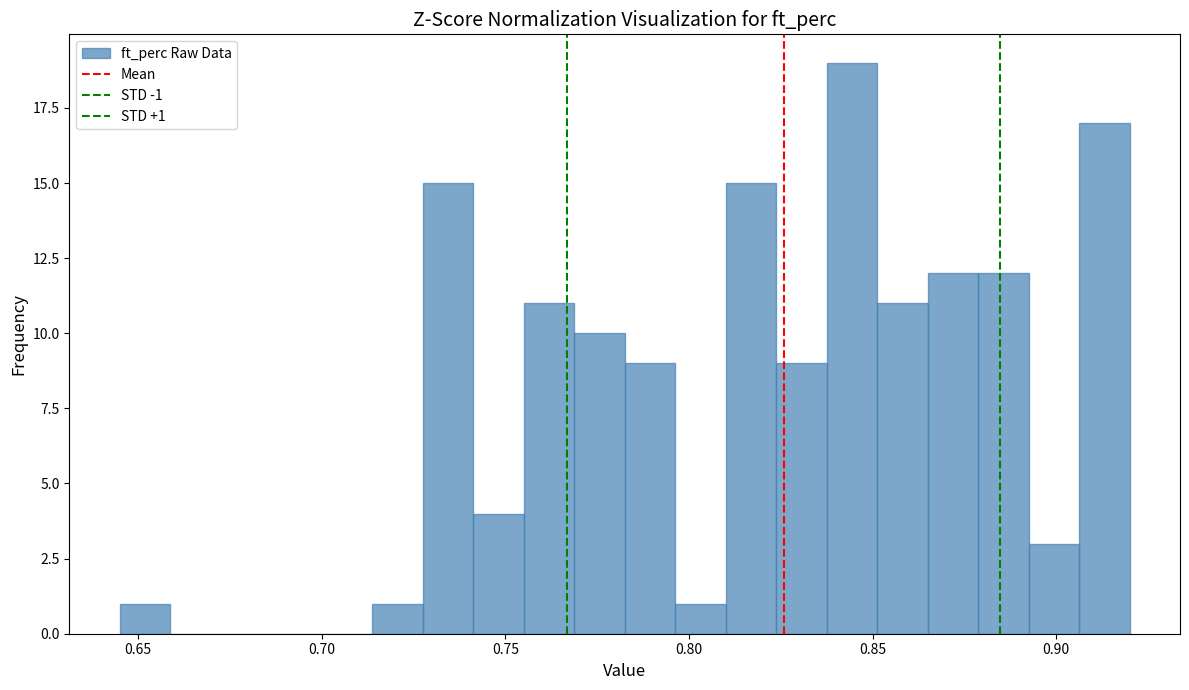

Around what value on the x-axis is the tallest bar? Give the approximate position of its centre, as read against the axis.

0.845